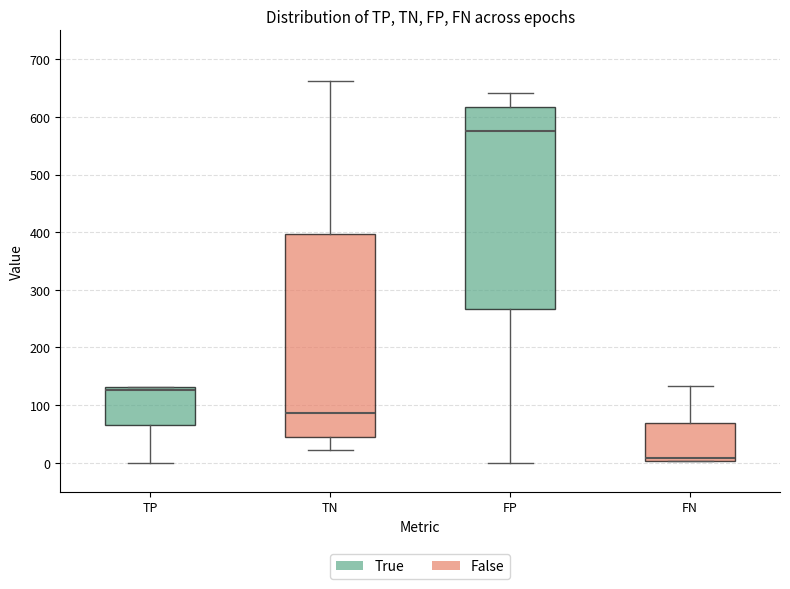

Reading left to right, transcribe this box plot: for each box, give where its median line is, the range the box spans, and where its two whiskers end, as read against the y-axis. The values are not printed on the chart, so give them approximately, as read against the axis.

TP: median 130 (just below the box's upper edge), box 70 to 130, whiskers 0 to 130
TN: median 90, box 50 to 400, whiskers 20 to 660
FP: median 580, box 270 to 620, whiskers 0 to 640
FN: median 10, box 0 to 70, whiskers 0 to 130